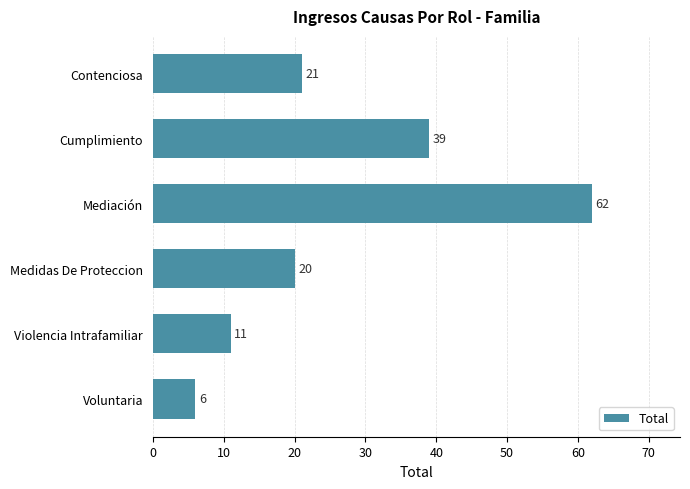

Where is the data nearest to the value 34?

Cumplimiento